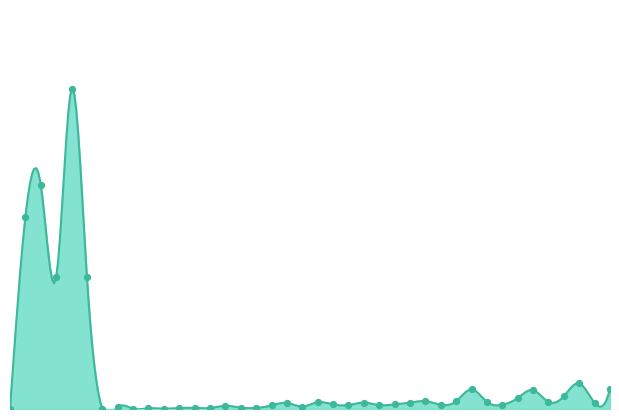

Between 1 and 1, which is larger?

1